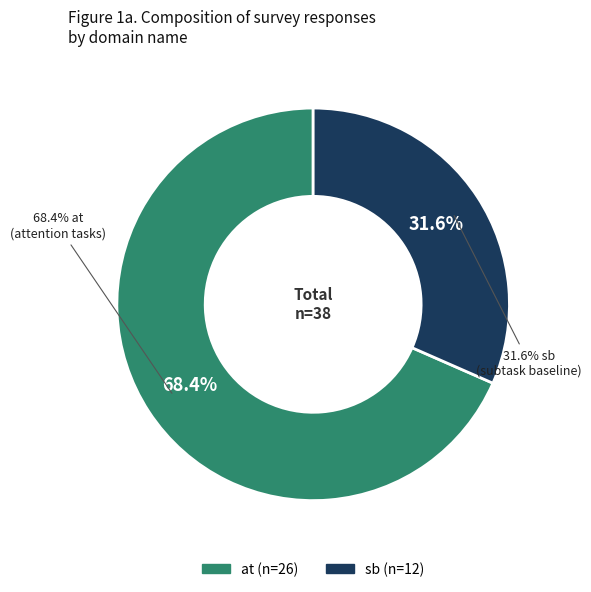

What is the ratio of the value at at to the value at sb?

2.2